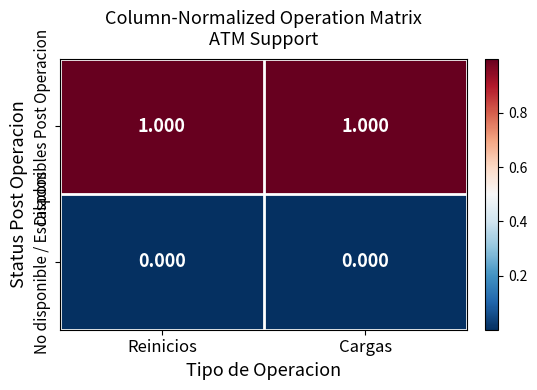

At Cargas, list the series in order from largest to smallest.

Disponibles Post Operacion, No disponible / Escalados